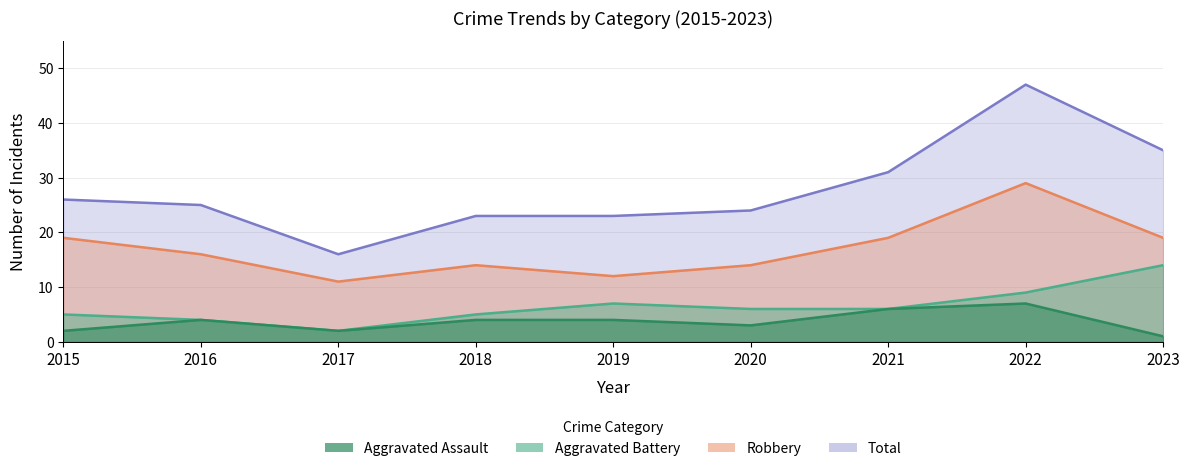

True or false: Robbery and Total cross at least once.

False